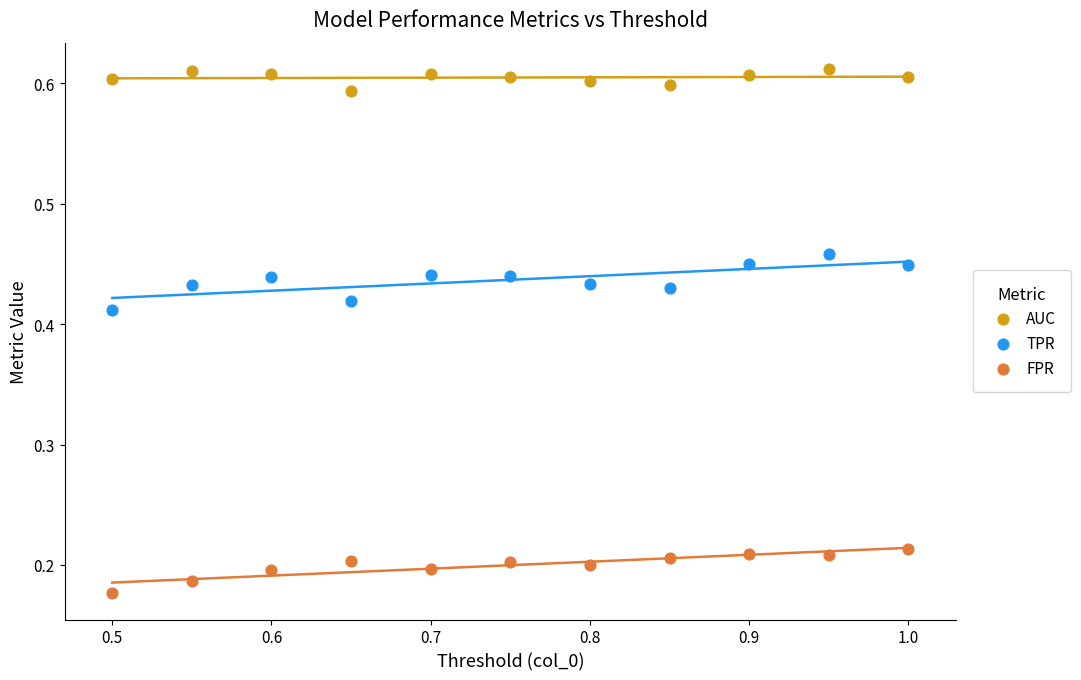

Which series contains the lowest Y value?

FPR